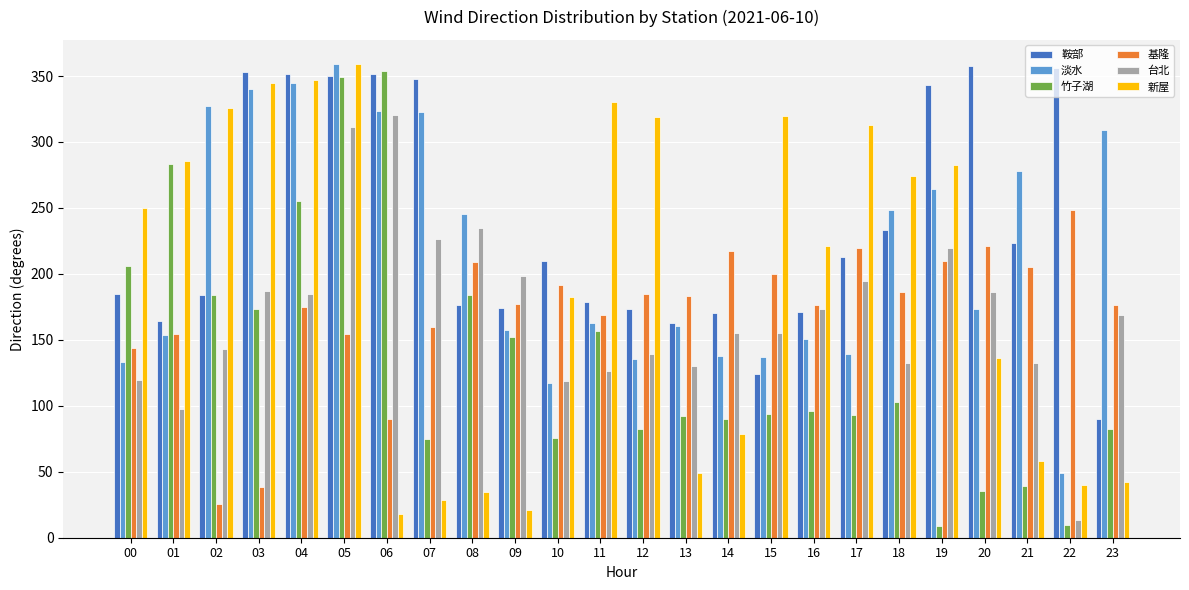

Does the chart contain stacked bars?

No